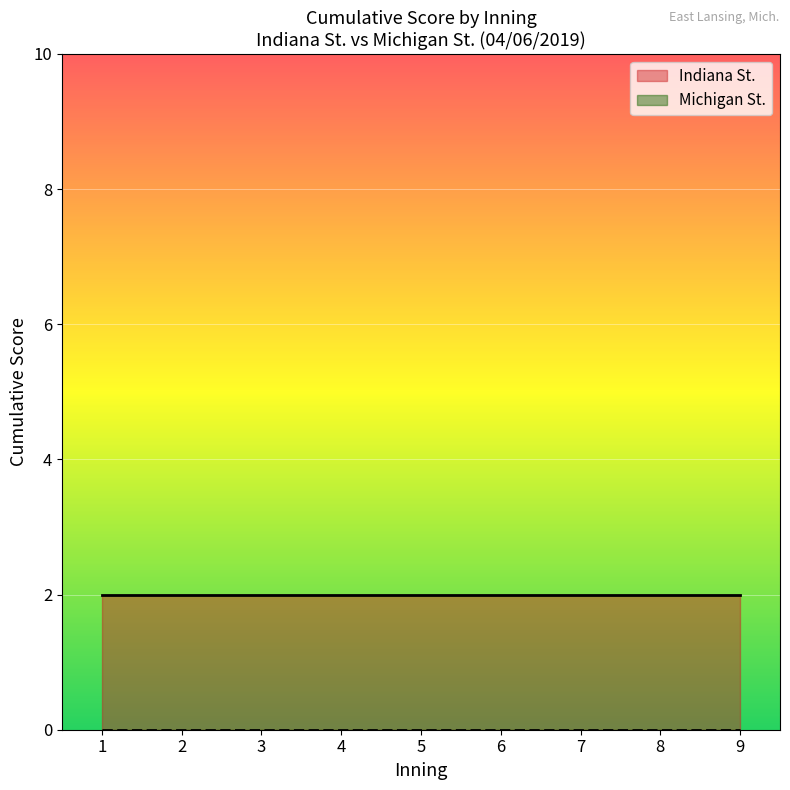

At which category does the chart reach its peak across all series?

2